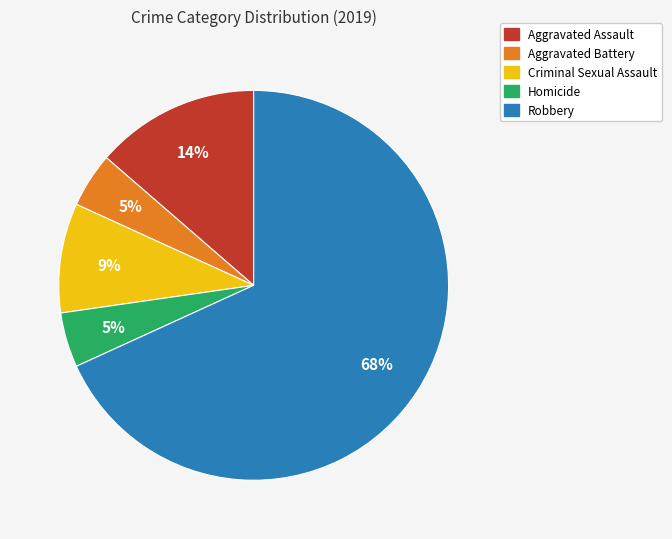

The Aggravated Assault slice represents 22% of the pie. True or false?

False